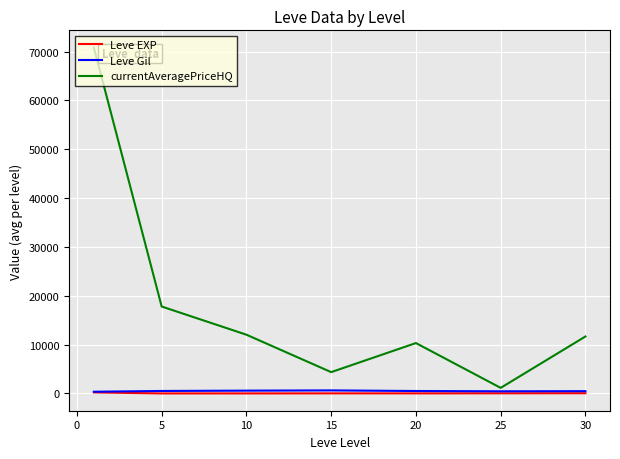

In currentAveragePriceHQ, how many points are lower than both neighbors (excluding endpoints)?

2